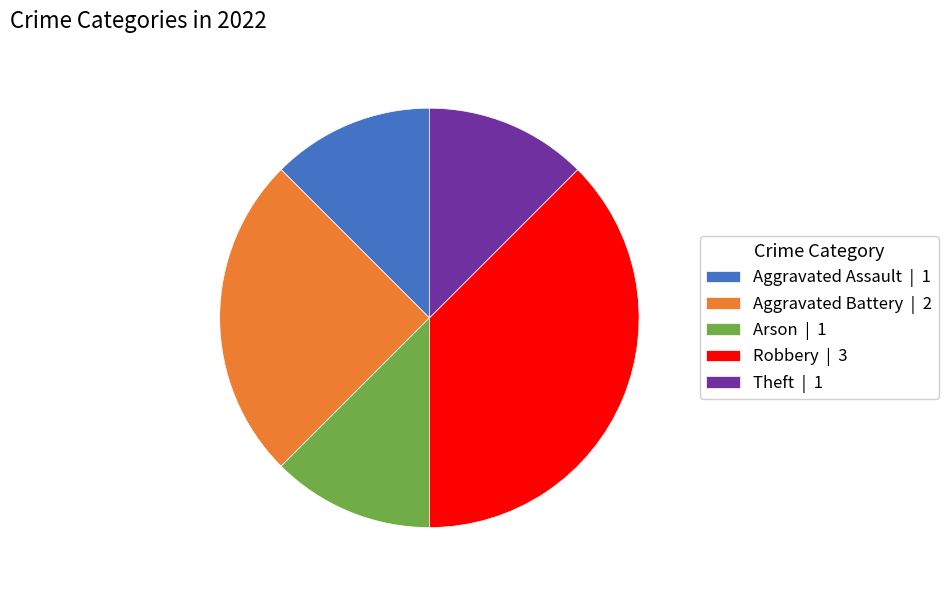

The Aggravated Assault slice represents 12% of the pie. True or false?

True